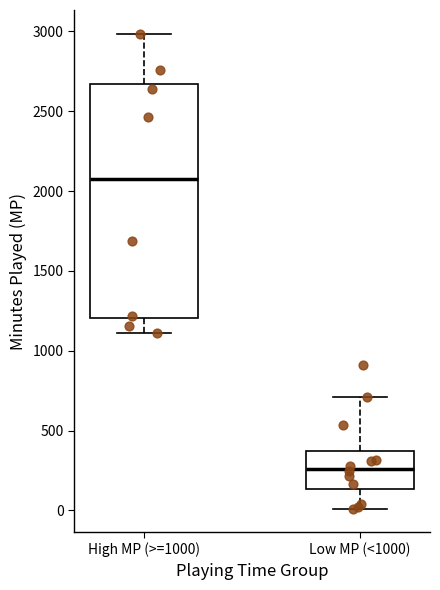

Reading left to right, read every box against the y-axis: the position of its median line, the range the box covers, and the ends of its whiskers. The values are not printed on the chart, so give them approximately, as read against the axis.

High MP (>=1000): median 2100, box 1200 to 2650, whiskers 1100 to 3000
Low MP (<1000): median 250, box 150 to 350, whiskers 0 to 700